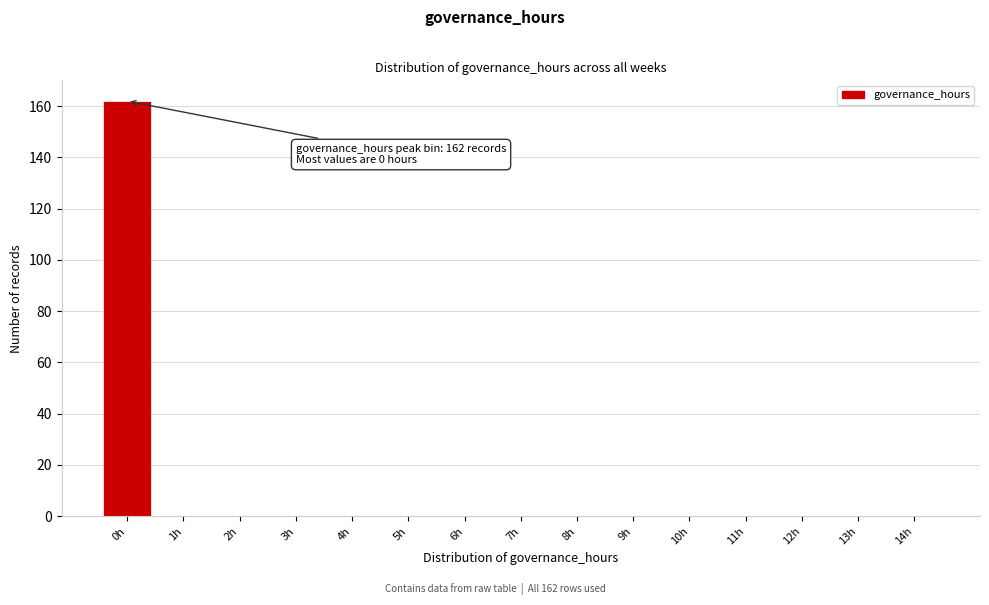

Reading left to right, transcribe all the data shown in this chart.

0h=162	1h=0	2h=0	3h=0	4h=0	5h=0	6h=0	7h=0	8h=0	9h=0	10h=0	11h=0	12h=0	13h=0	14h=0